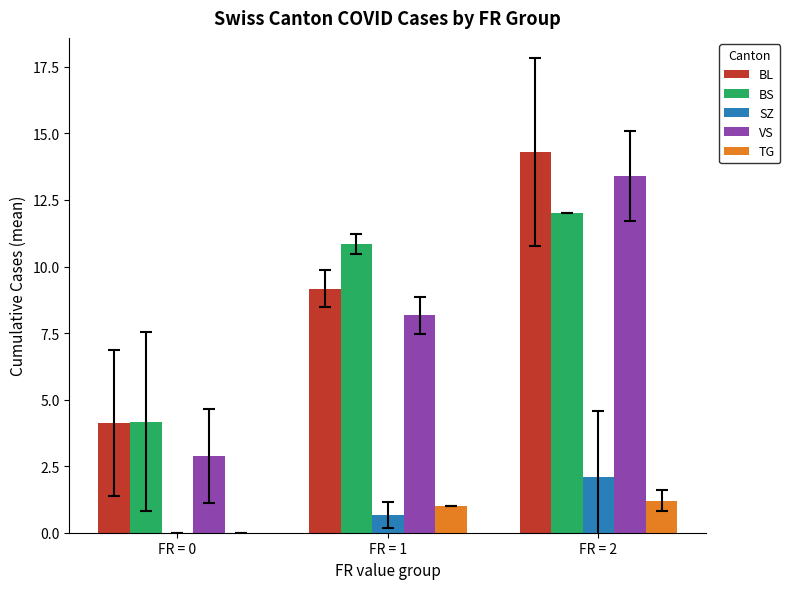

Is the value of BS at FR = 0 greater than the value of VS at FR = 0?

Yes